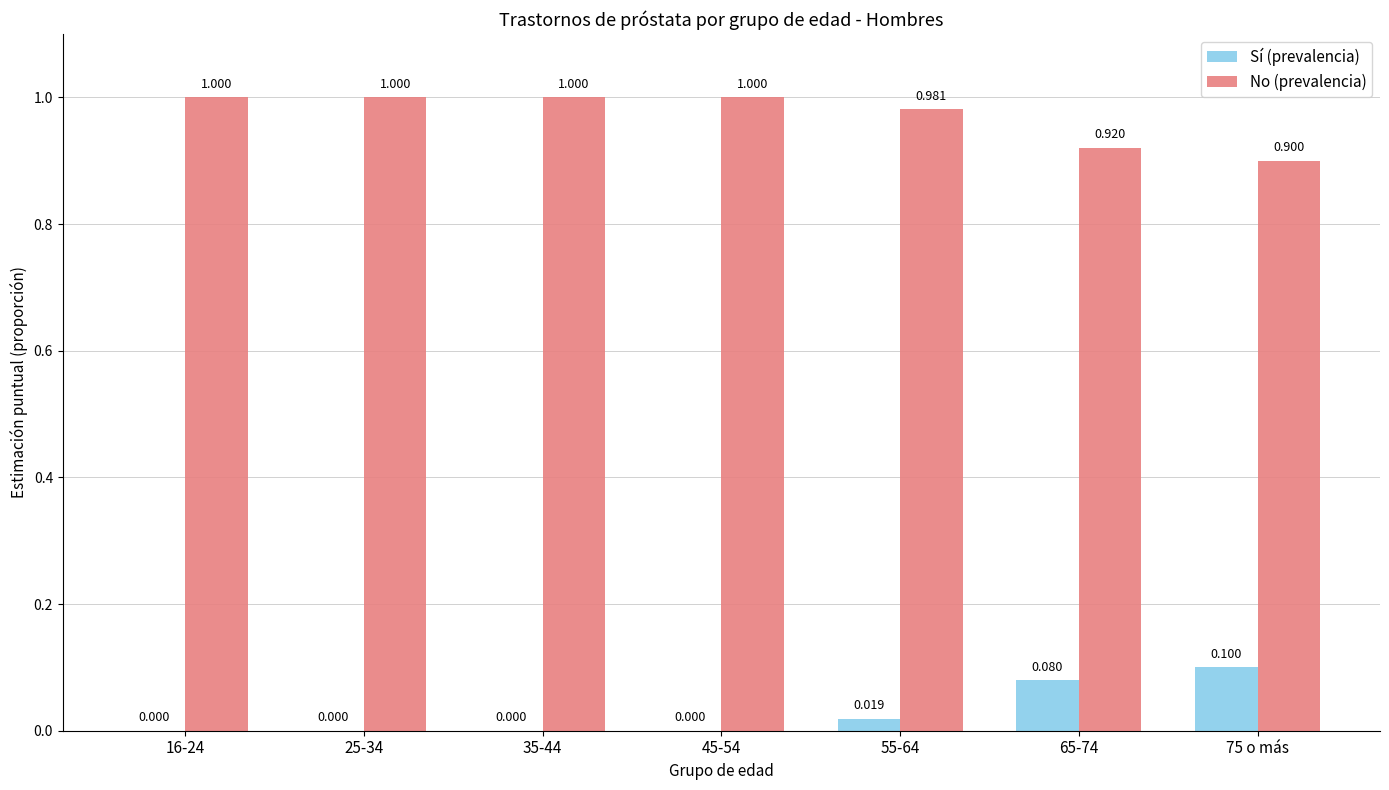

Does the chart contain stacked bars?

No